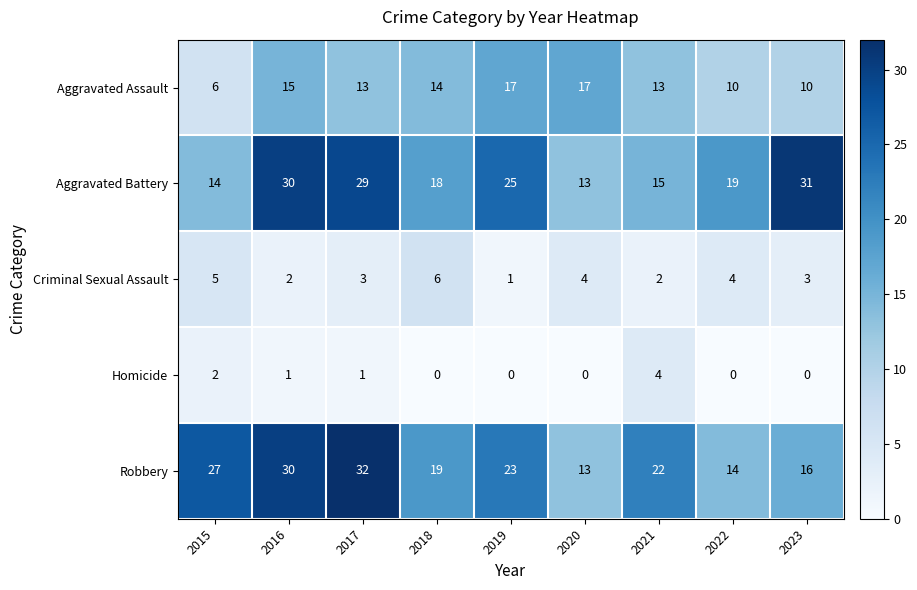

Which series has the largest total across all categories?

Robbery